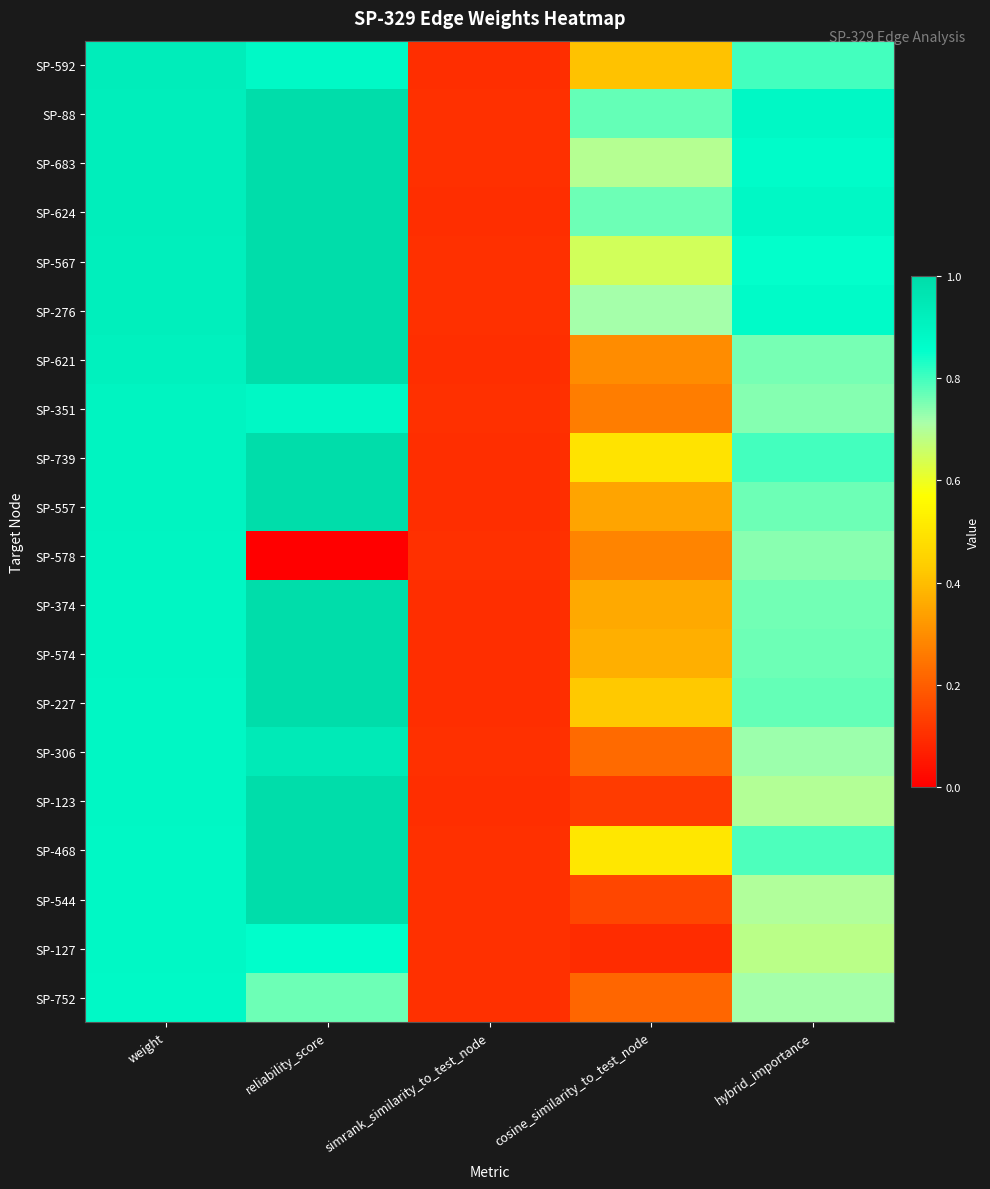

List the series in order of their peak value, lowest first.

SP-752, SP-127, SP-578, SP-351, SP-592, SP-306, SP-88, SP-683, SP-624, SP-567, SP-276, SP-621, SP-739, SP-557, SP-374, SP-574, SP-227, SP-123, SP-468, SP-544